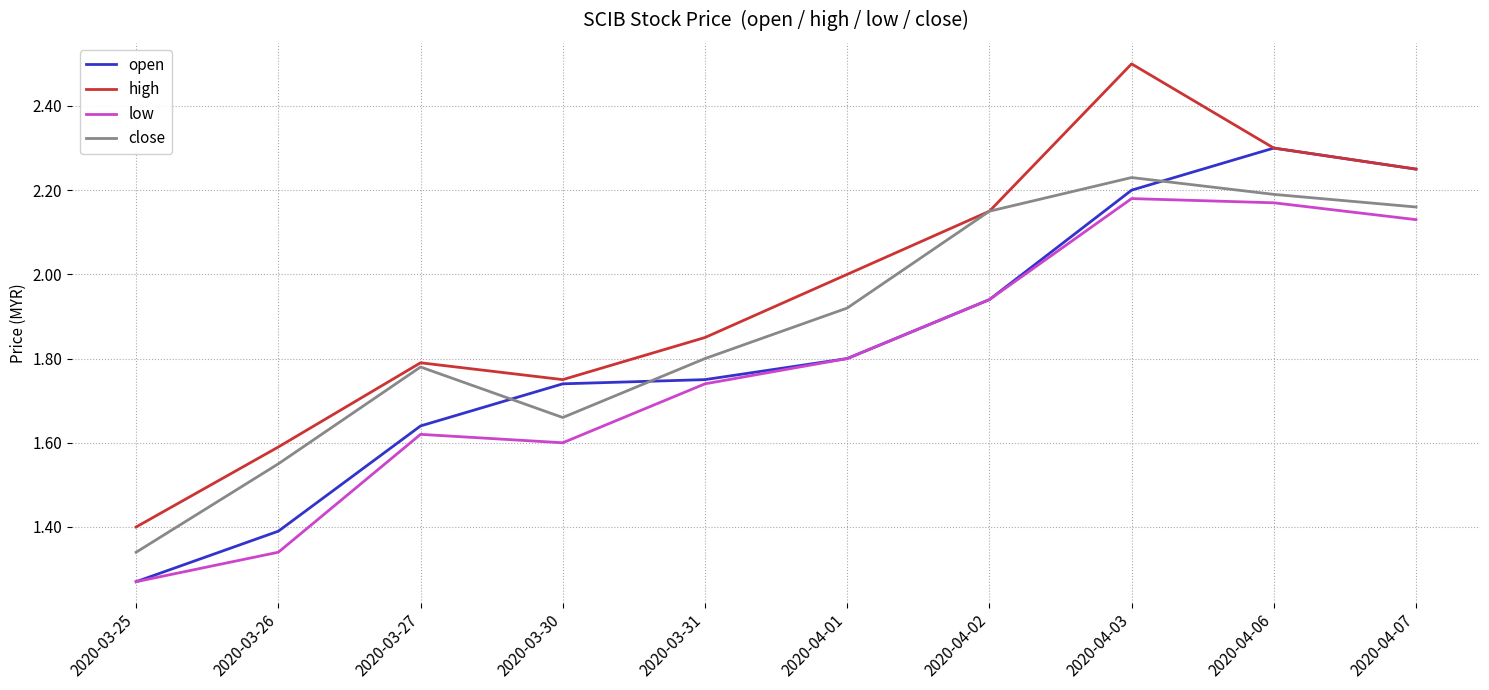

List the series in order of their peak value, lowest first.

low, close, open, high